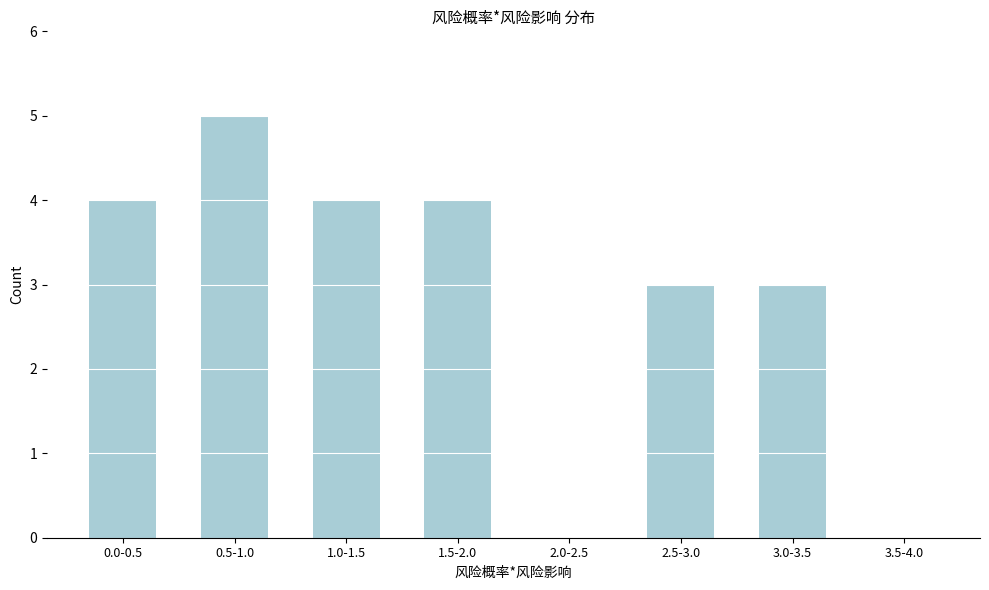

Reading right to left, extract all data points from this chart.

3.5-4.0=0	3.0-3.5=3	2.5-3.0=3	2.0-2.5=0	1.5-2.0=4	1.0-1.5=4	0.5-1.0=5	0.0-0.5=4